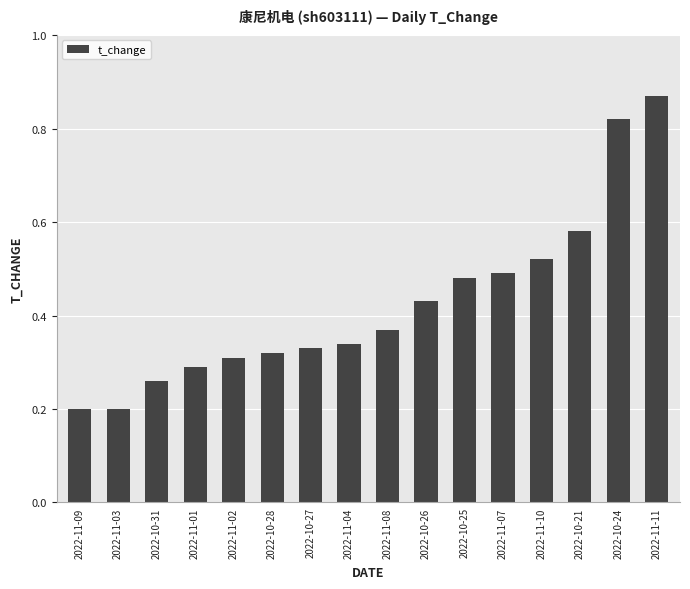

What is the smallest value displayed?

0.2